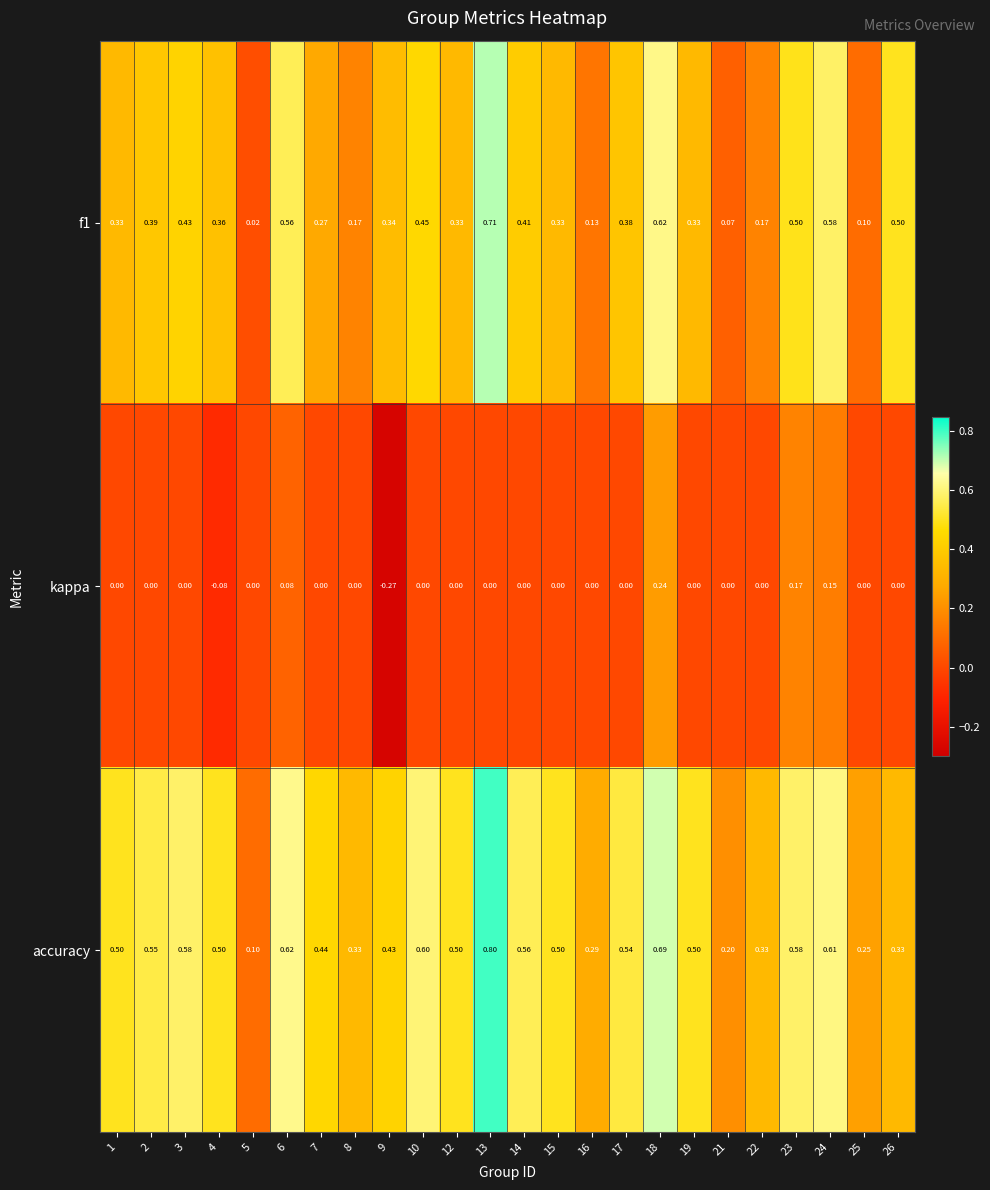

Which series has the largest total across all categories?

accuracy